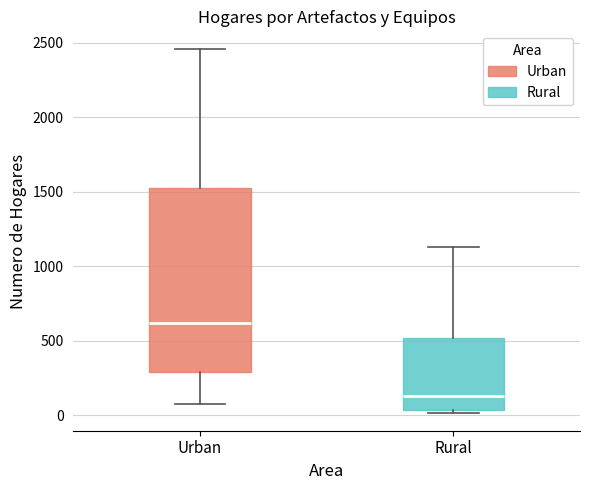

Which box's median line is the highest?

Urban